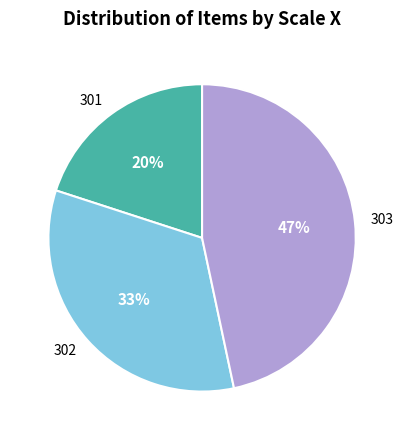

Is there any slice that represents more than half of the pie?

No